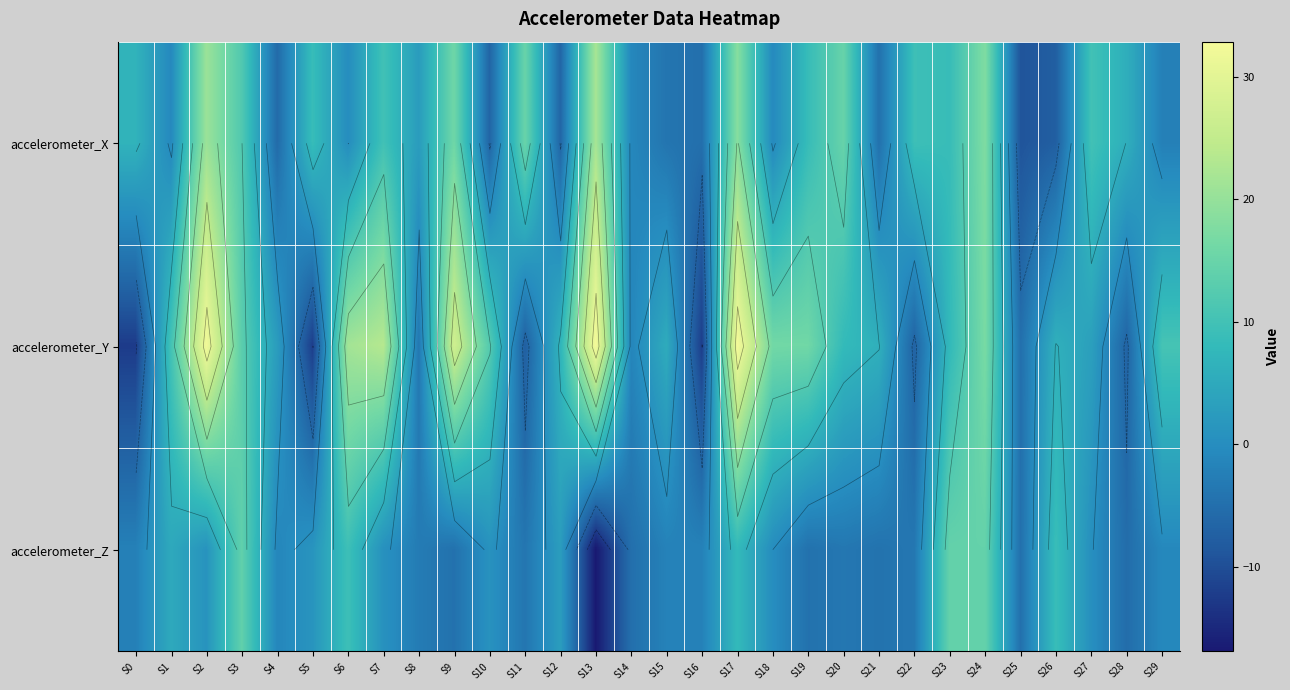

At how many categories does at least one series exceed 22?

5